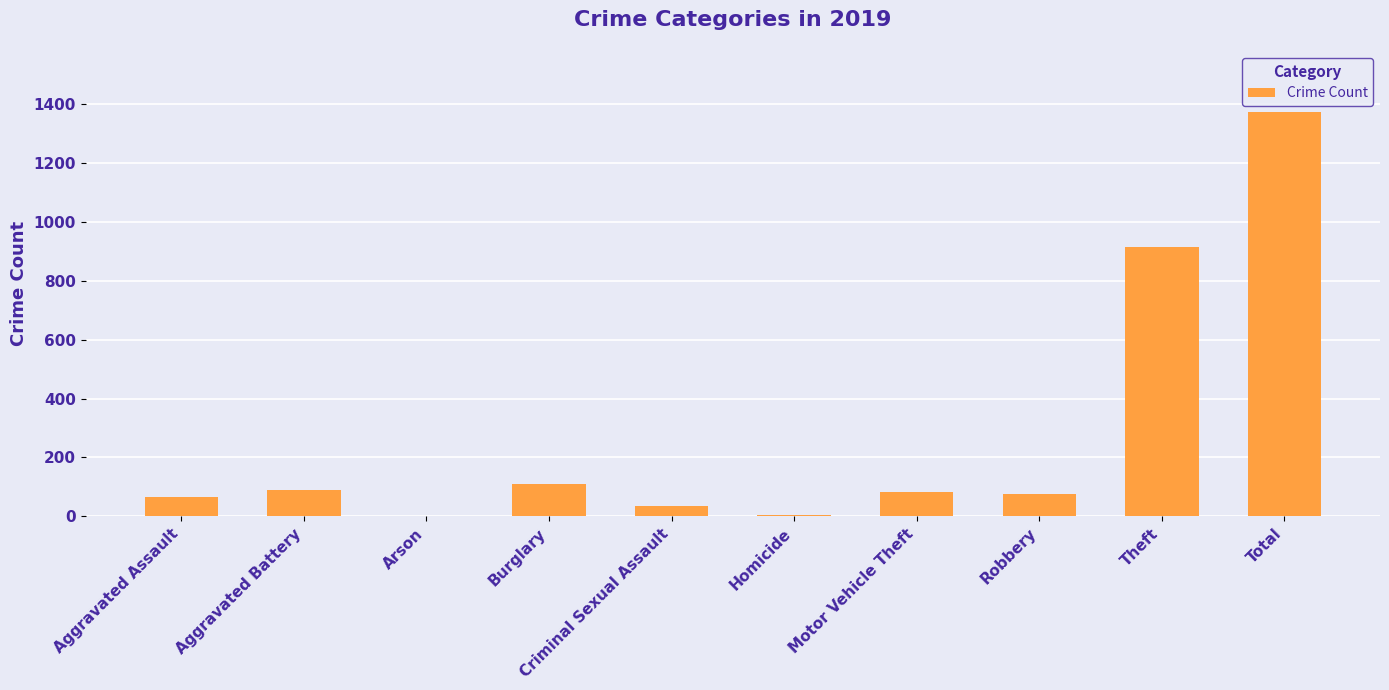

True or false: the data shows 914 at Theft.

True